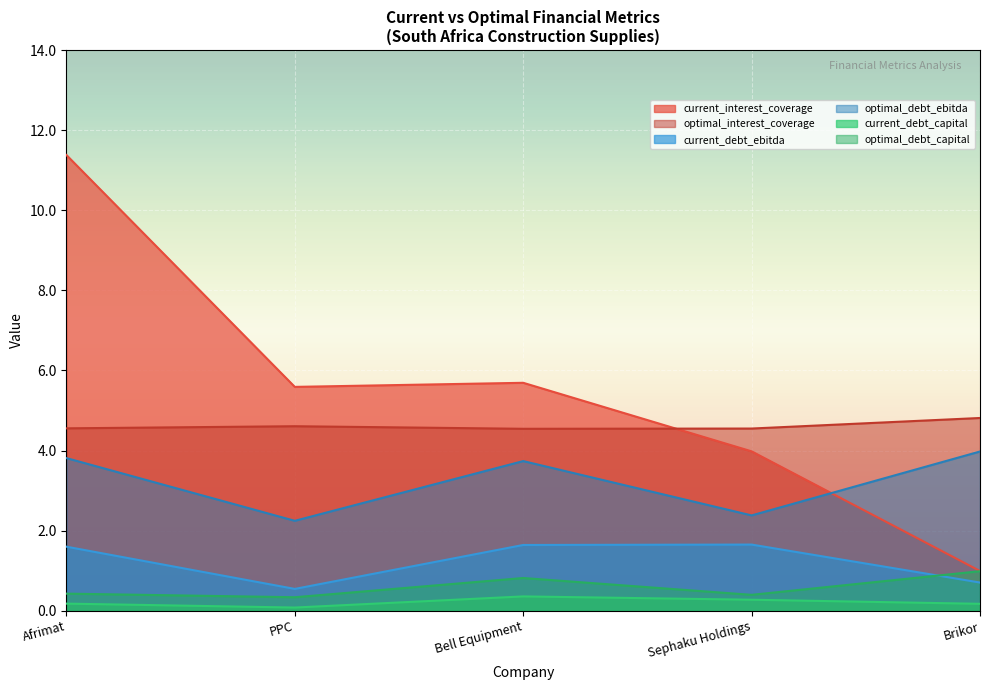

What is the average value of the current_debt_ebitda series?

1.2